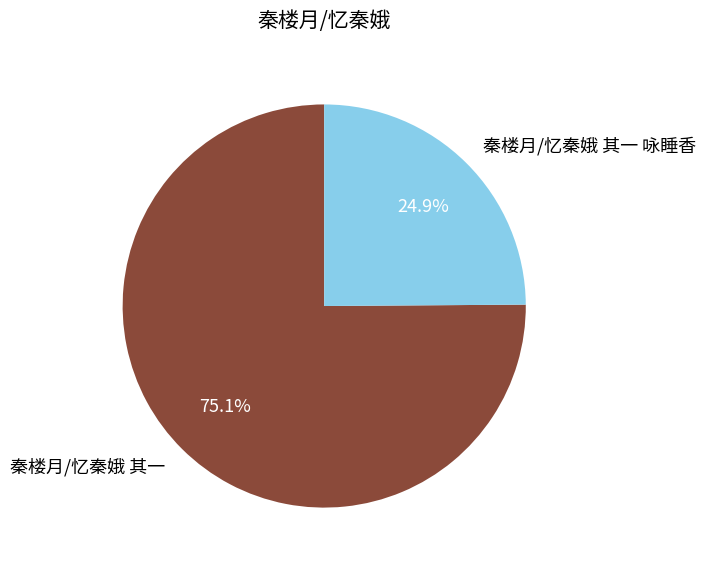

Is there any slice that represents more than half of the pie?

Yes